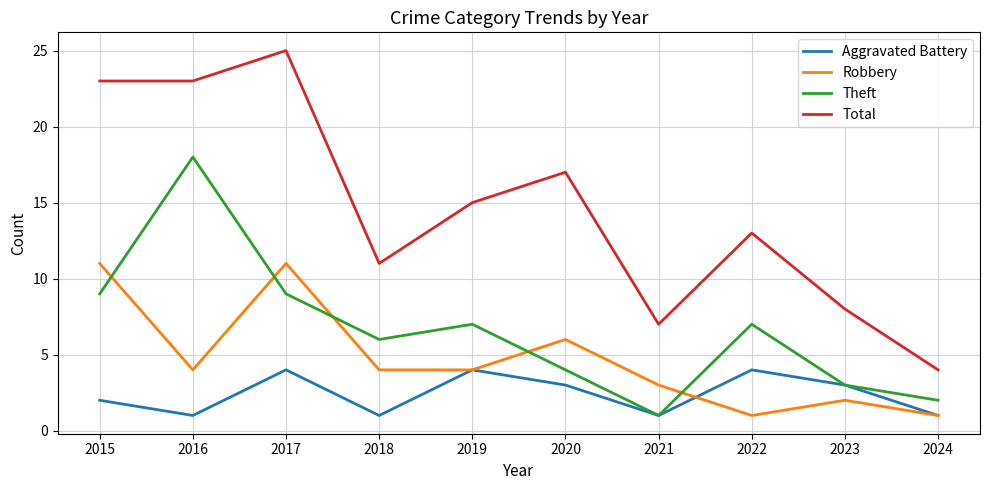

What are all the series names shown in the legend?

Aggravated Battery, Robbery, Theft, Total